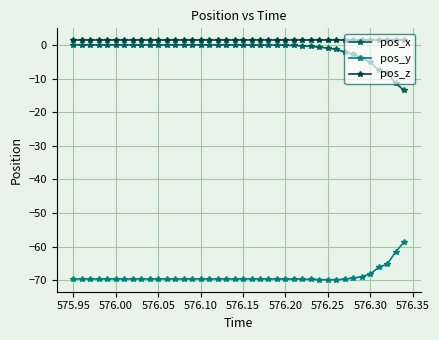

True or false: pos_z and pos_y intersect in this chart.

False